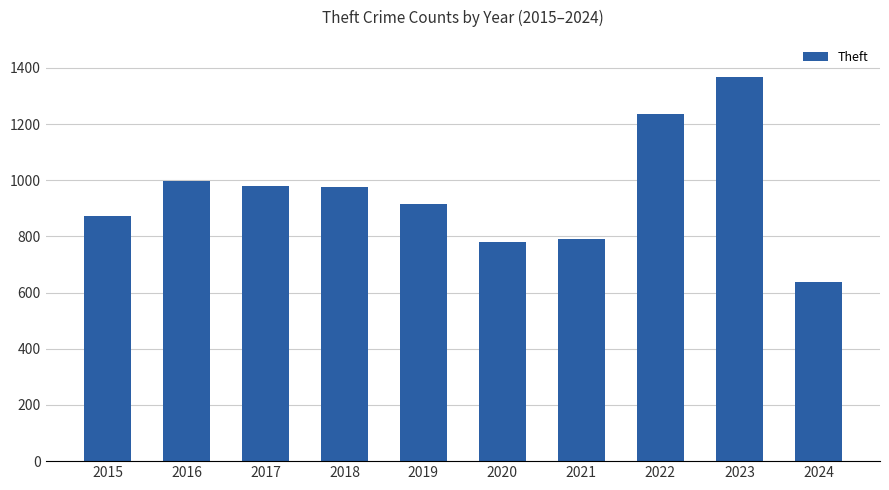

Read the value at 2015, to the nearest 100.

900